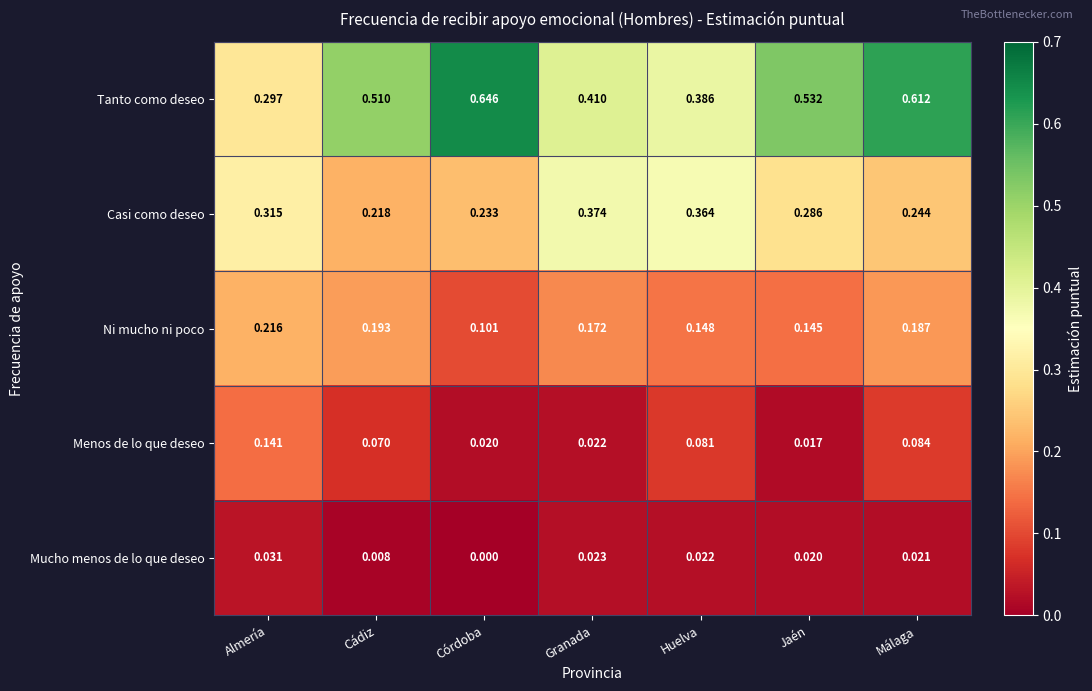

Where is Casi como deseo nearest to the value 0?

Cádiz